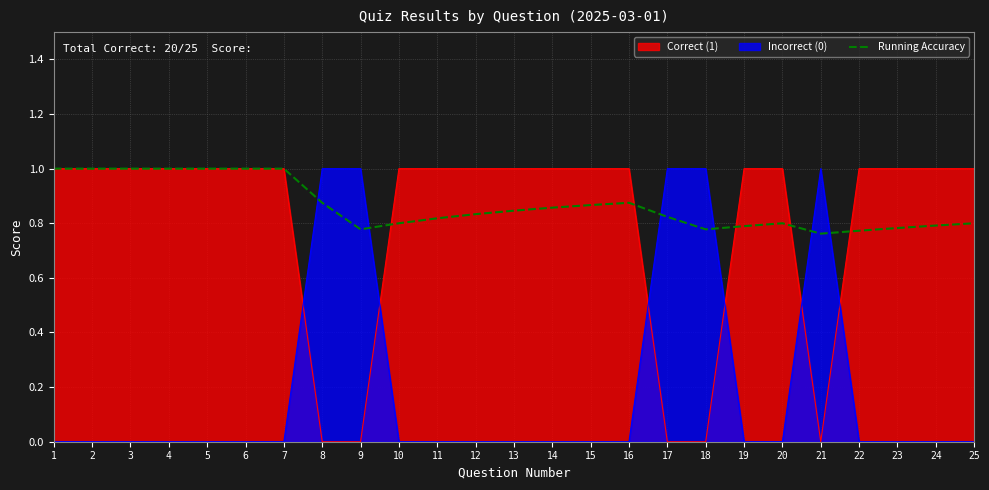

Count the values in the range 0 to 1.

25